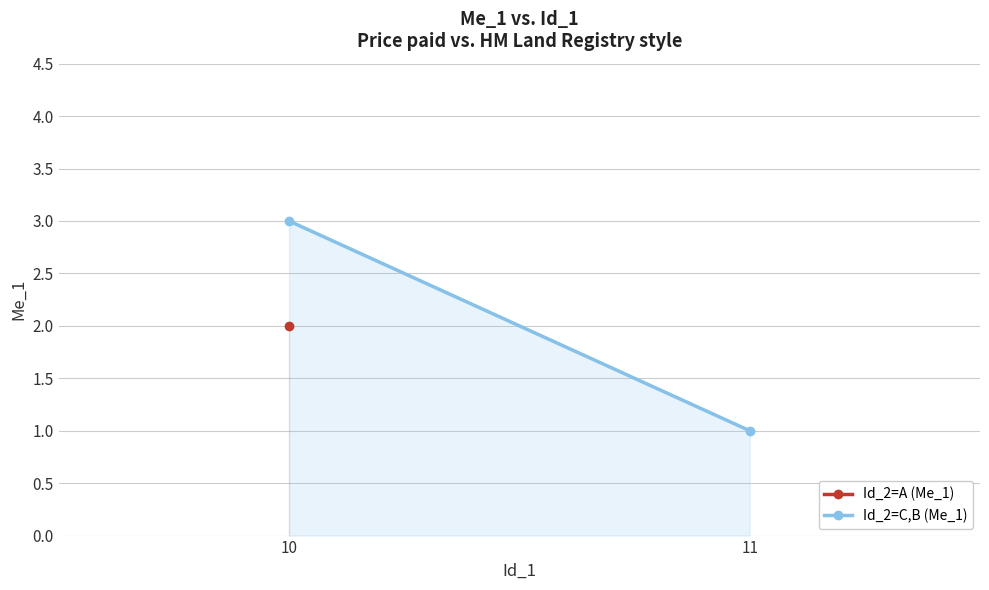

Between 10 and 11, which is larger?

10